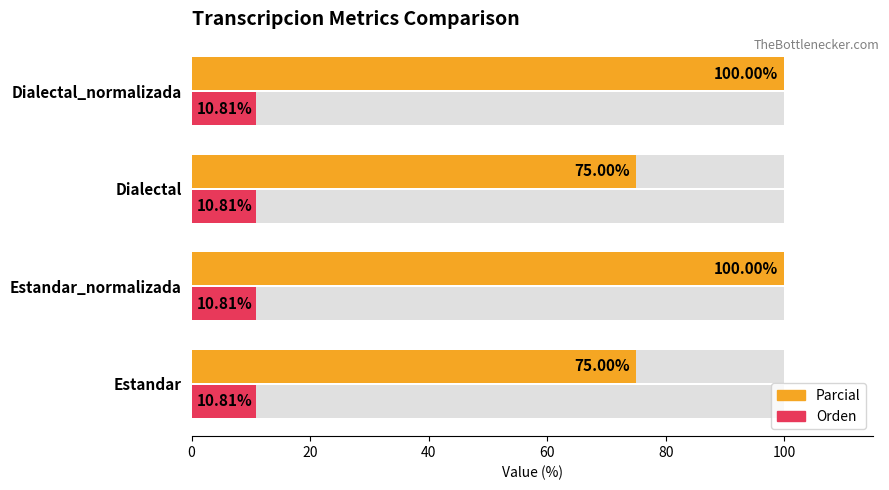

At which category is the sum across all series the highest?

Estandar_normalizada